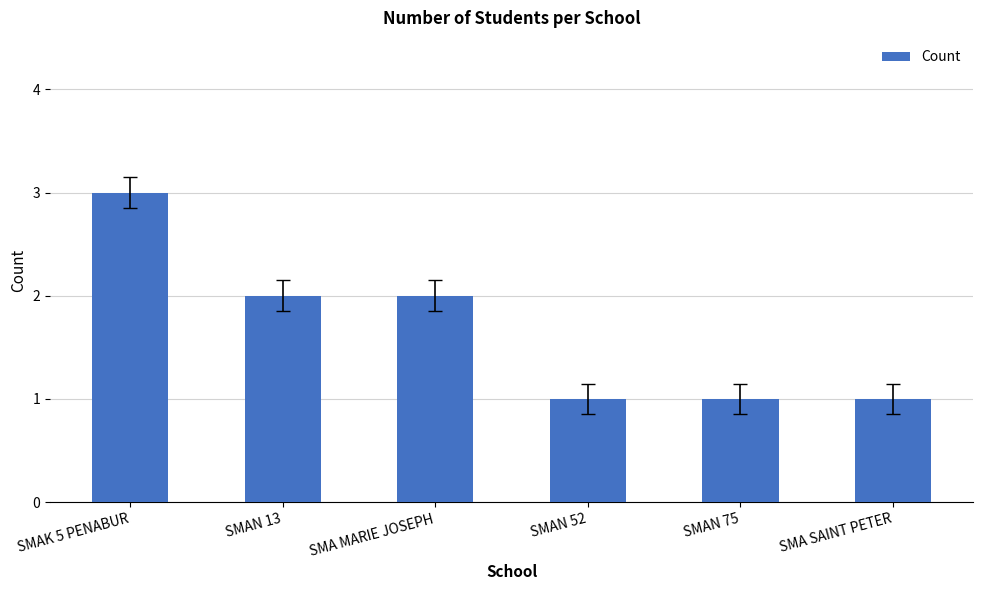

How many distinct data groups are displayed?

1